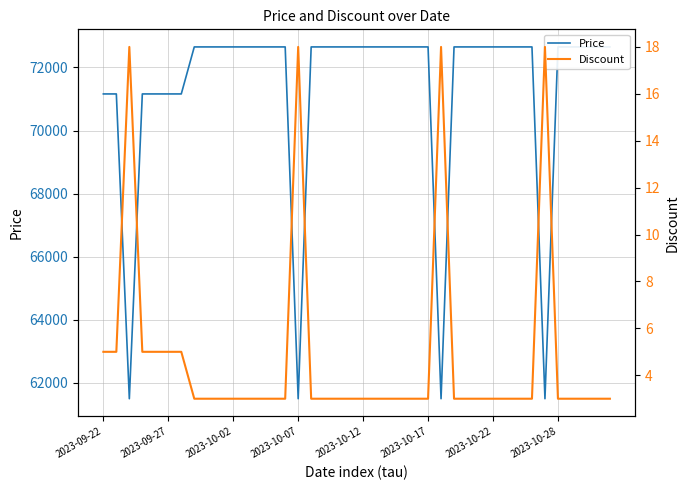

Is it true that Price equals 16532 at 27?

False